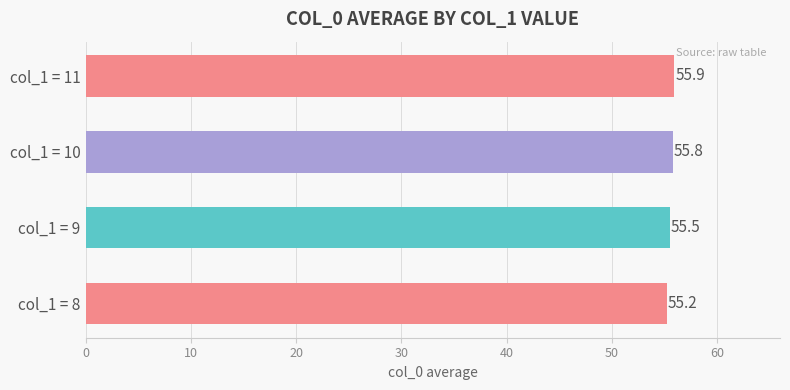

At which category does the chart reach its peak across all series?

col_1 = 11